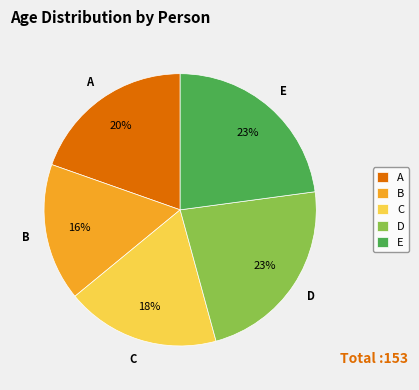

Count the number of slices in the pie.

5